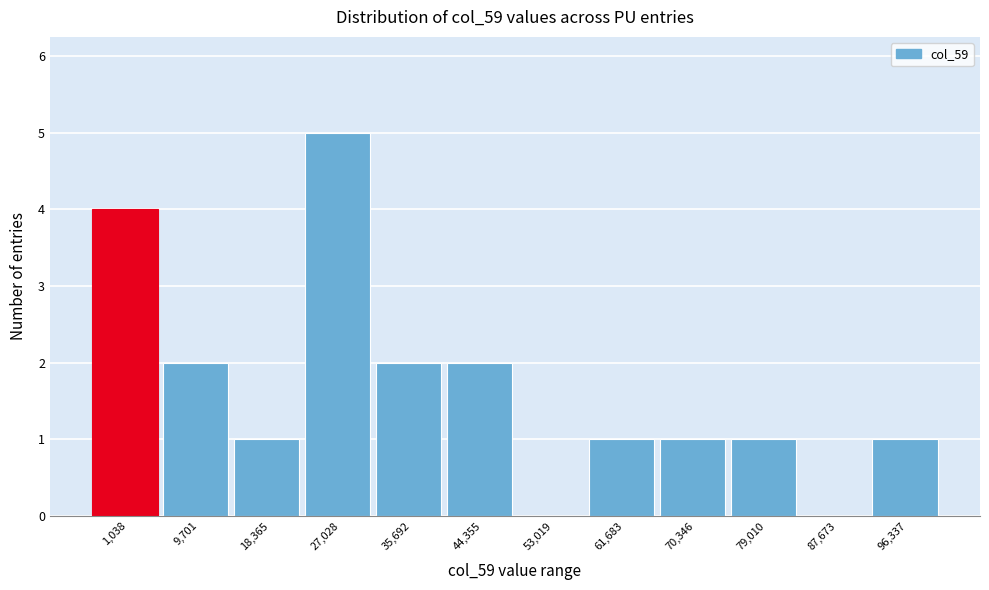

Reading right to left, transcribe all the data shown in this chart.

96,337=1	87,673=0	79,010=1	70,346=1	61,683=1	53,019=0	44,355=2	35,692=2	27,028=5	18,365=1	9,701=2	1,038=4